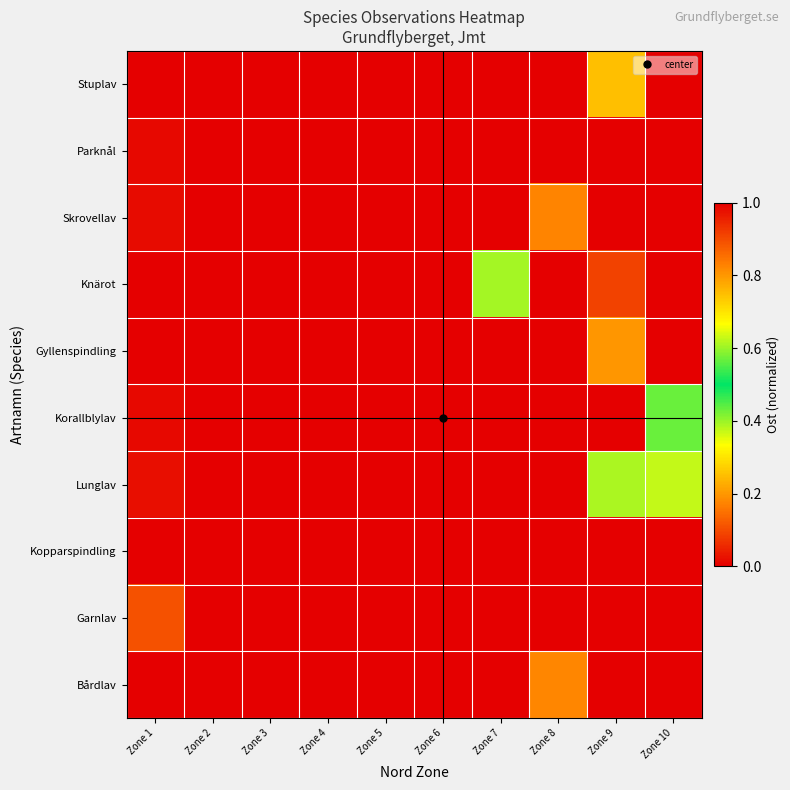

What is the maximum value shown in the chart?

1.0